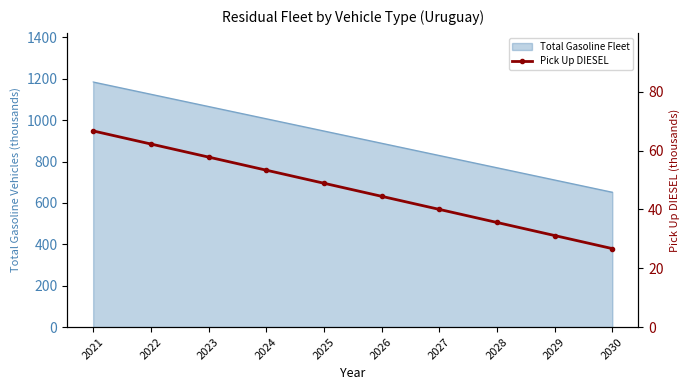

The value at 2028 is 35.5. True or false?

True